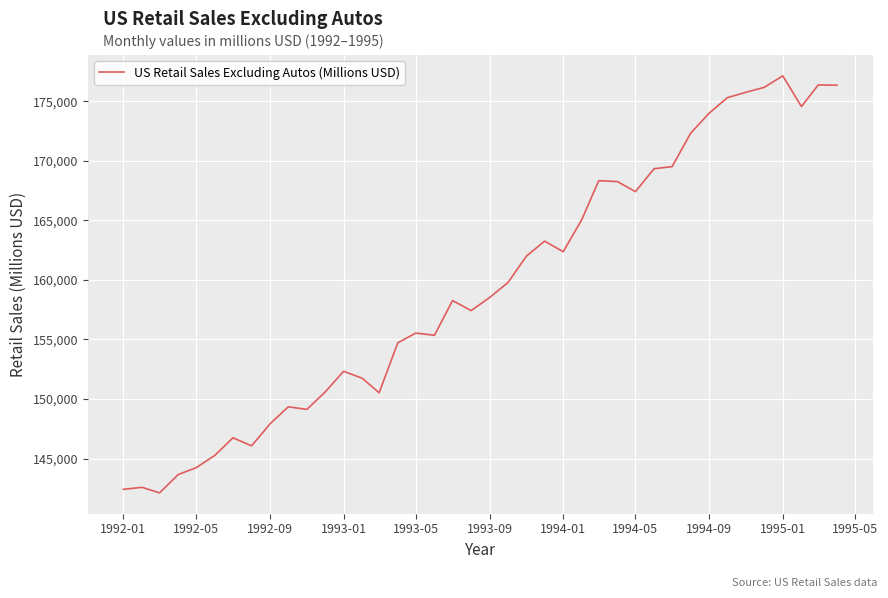

What is the smallest value displayed?

142120